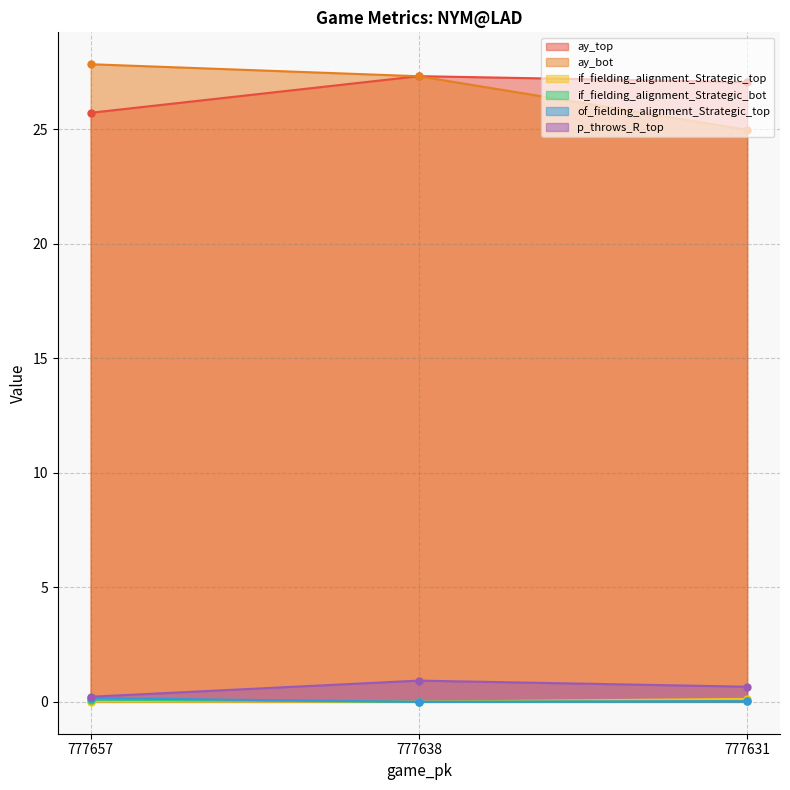

At which category is the sum across all series the highest?

777638